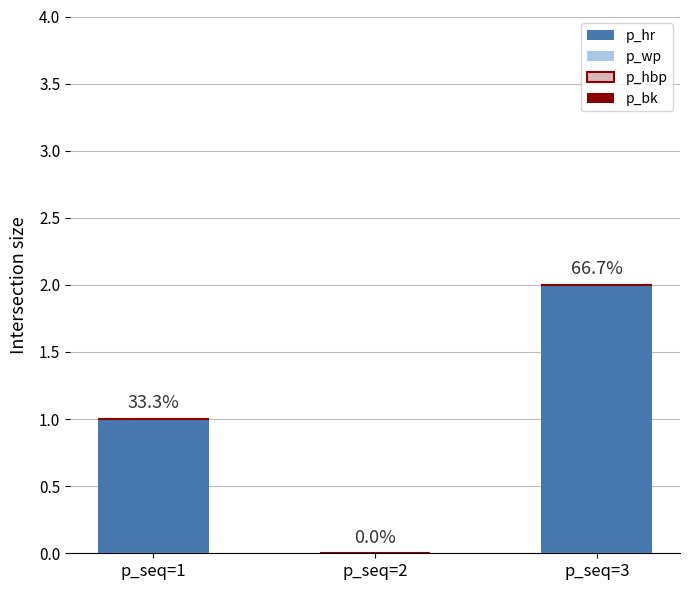

Are the bars horizontal?

No